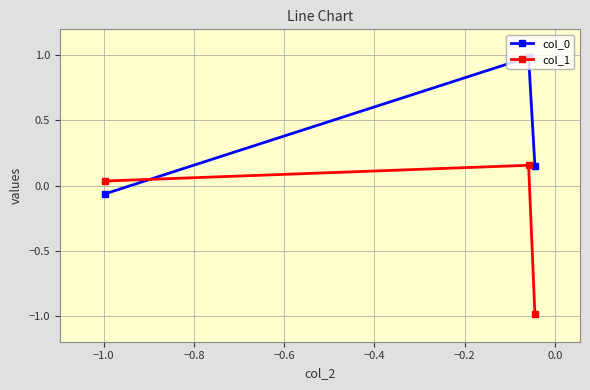

What is the difference between the maximum and minimum values in the col_1 series?

1.1